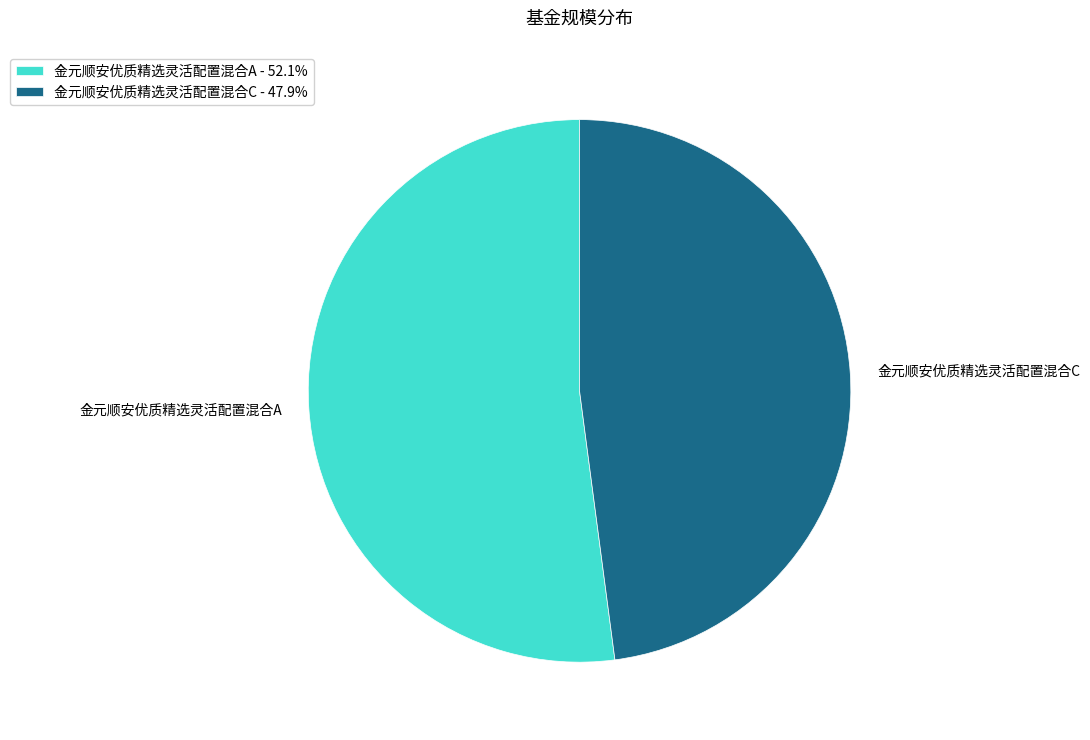

How many slices are in this pie chart?

2